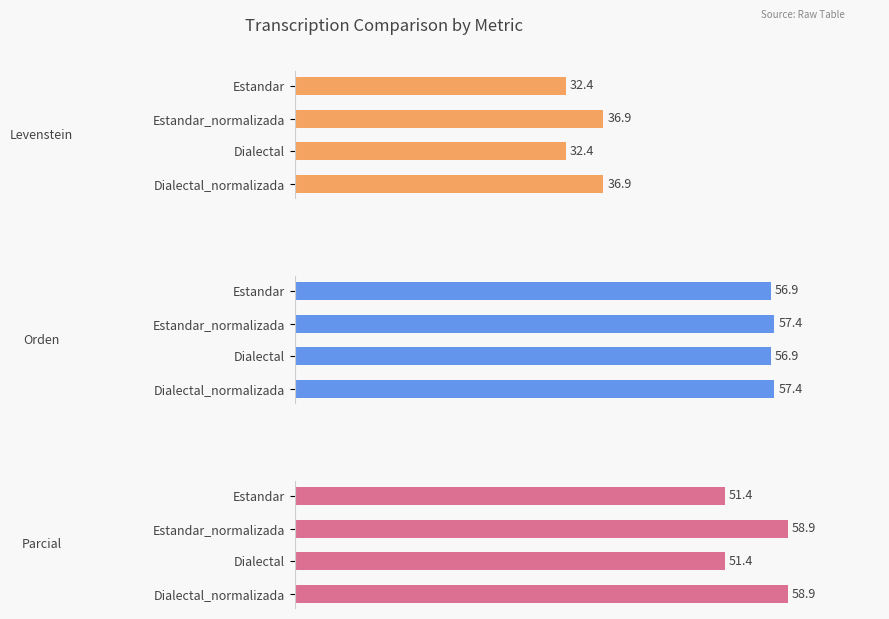

How many groups of bars are there?

4